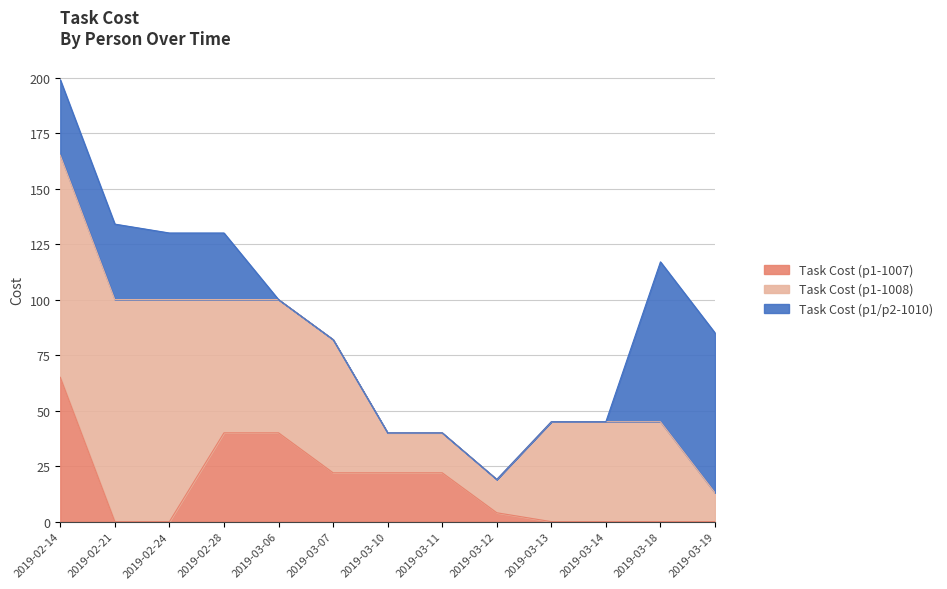

Which series has the widest spread of values?

Task Cost (p1-1008)